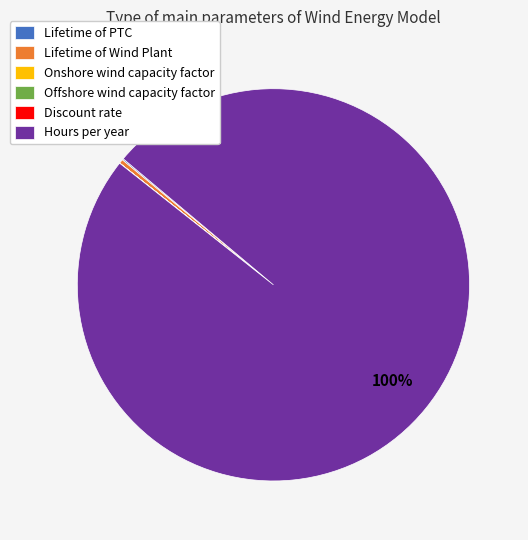

The Lifetime of Wind Plant slice represents 10% of the pie. True or false?

False